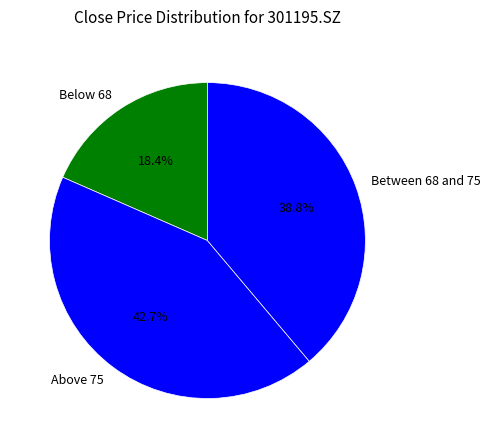

Rank the categories by value from lowest to highest.

Below 68, Between 68 and 75, Above 75